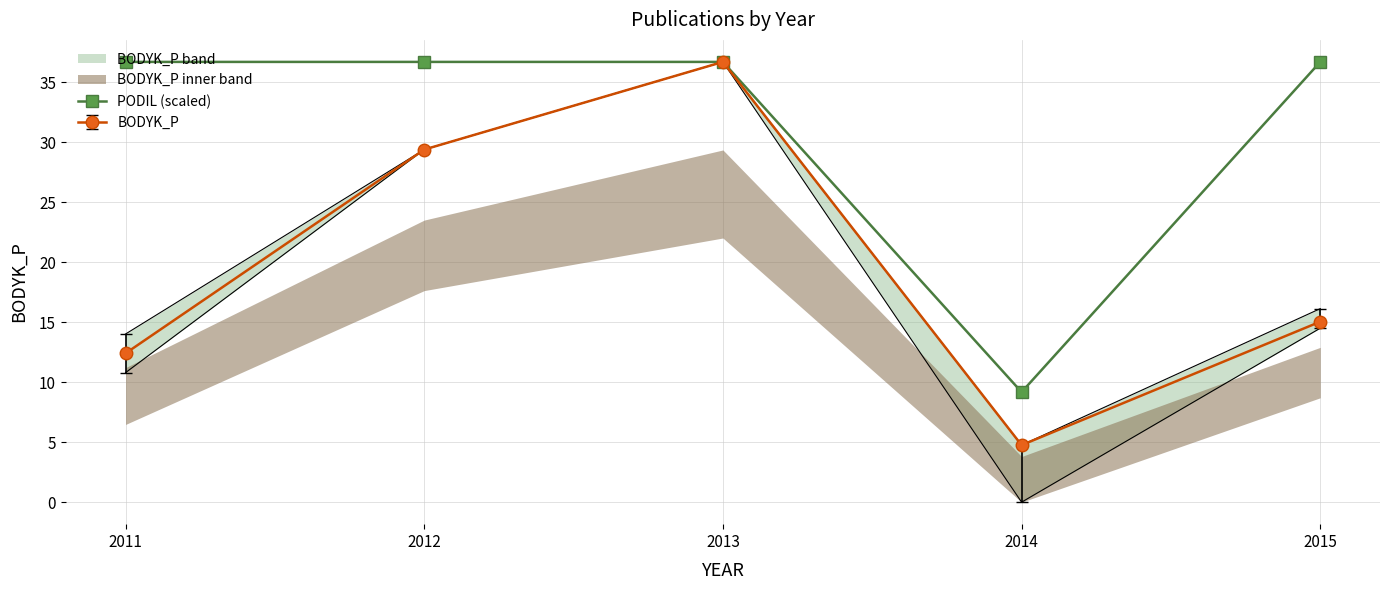

The chart shows a value of 36.7 at 2013. True or false?

True